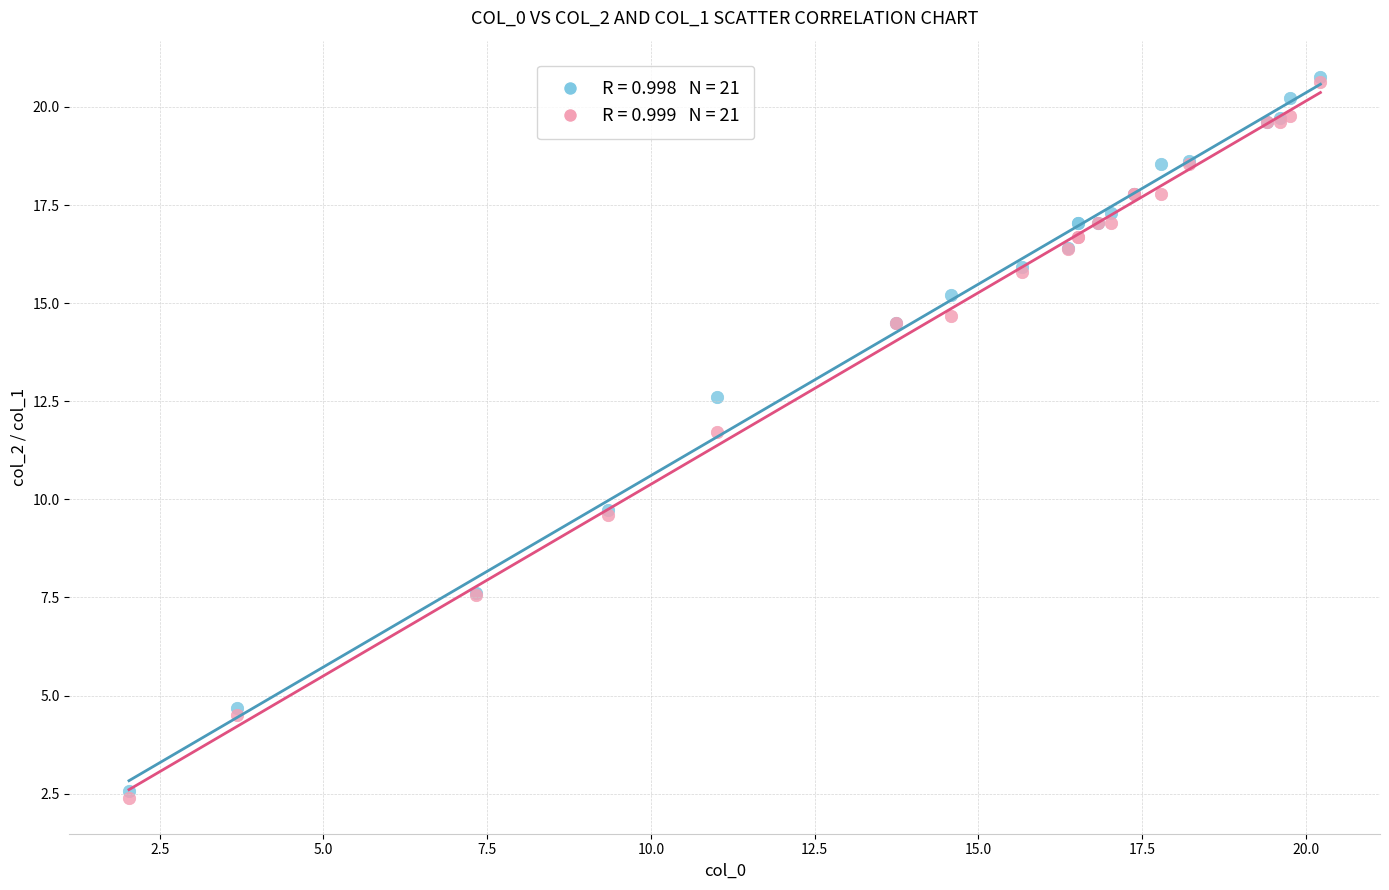

Across all series, what Y value is closest to 11?

11.7